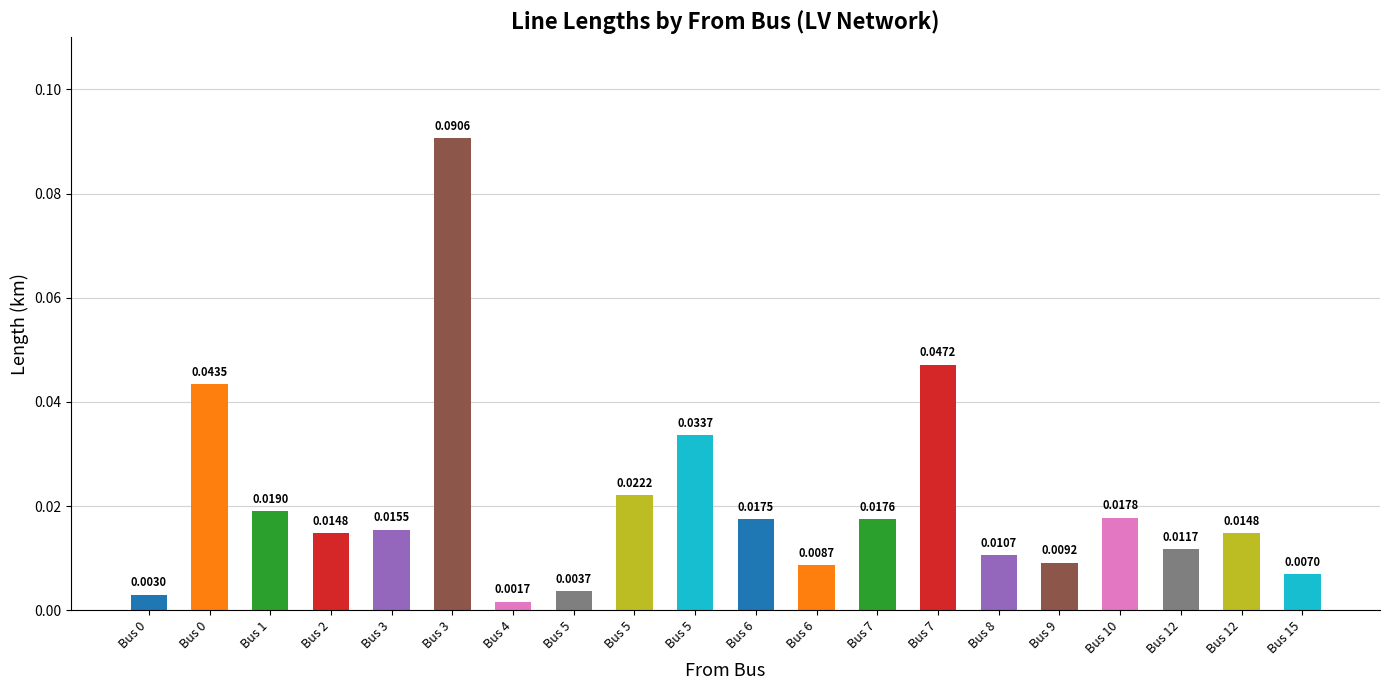

Are the bars grouped side by side (vs. stacked)?

No